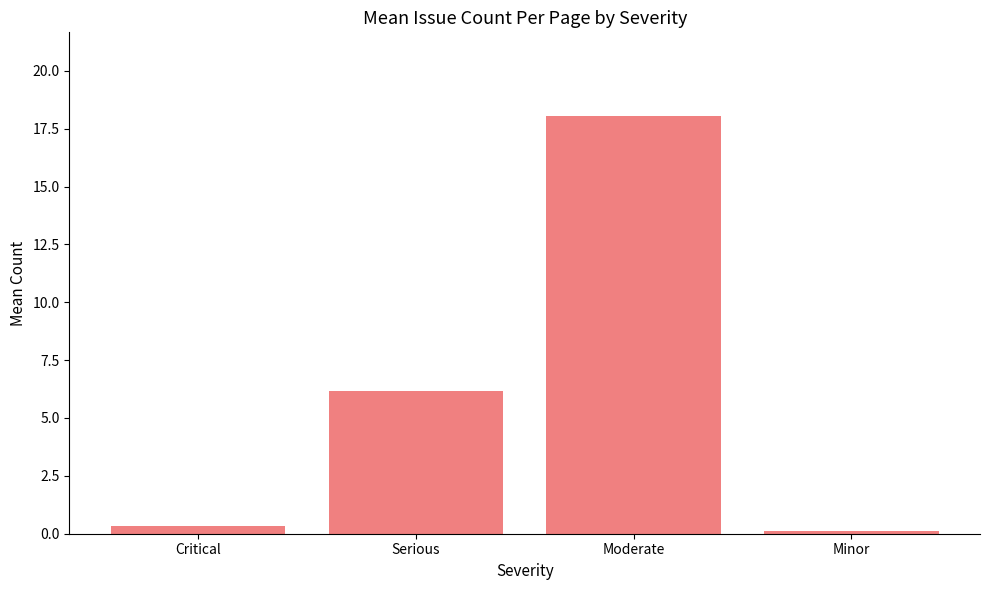

What is the label of the 4th bar from the right?

Critical